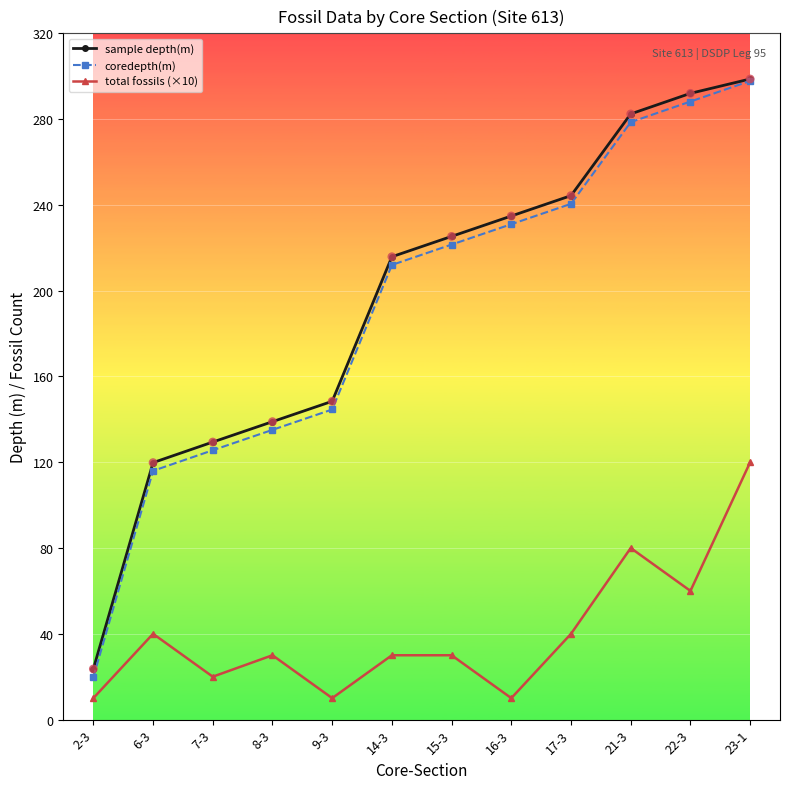

Which series has the largest total across all categories?

sample depth(m)